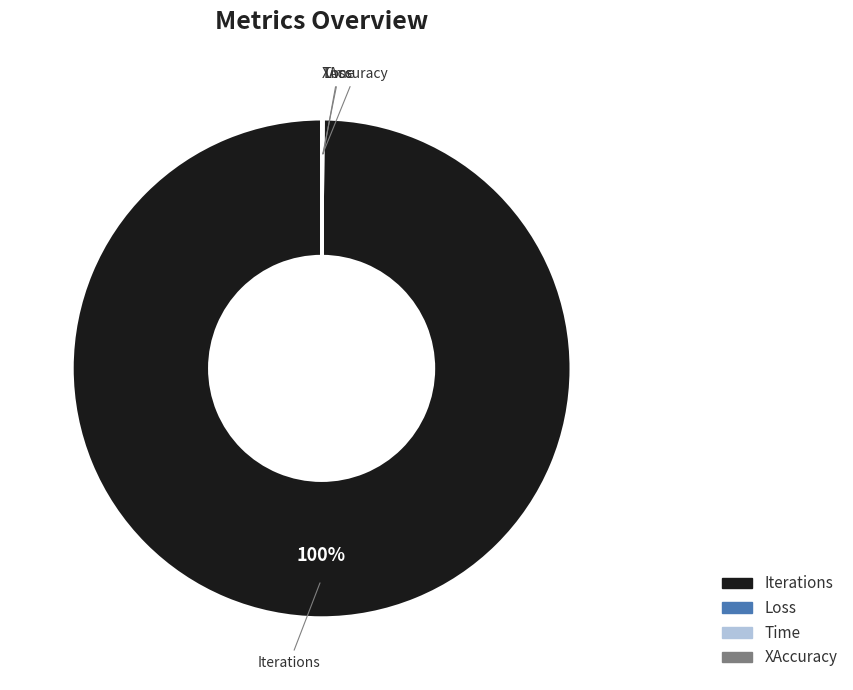

To the nearest percent, what is the difference between the largest and smallest slice percentages?

100%